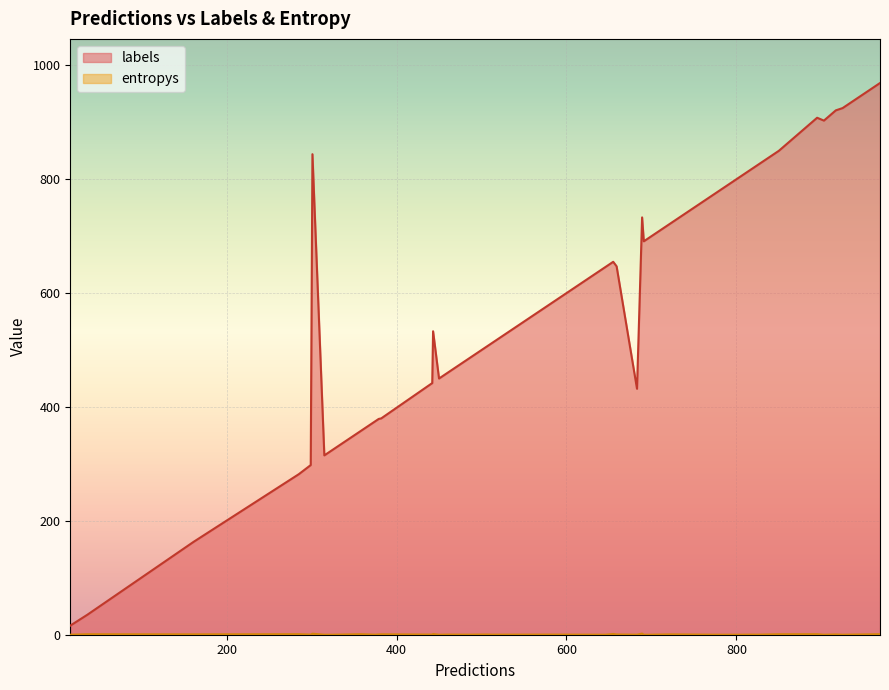

What is the maximum value shown in the chart?

969.0